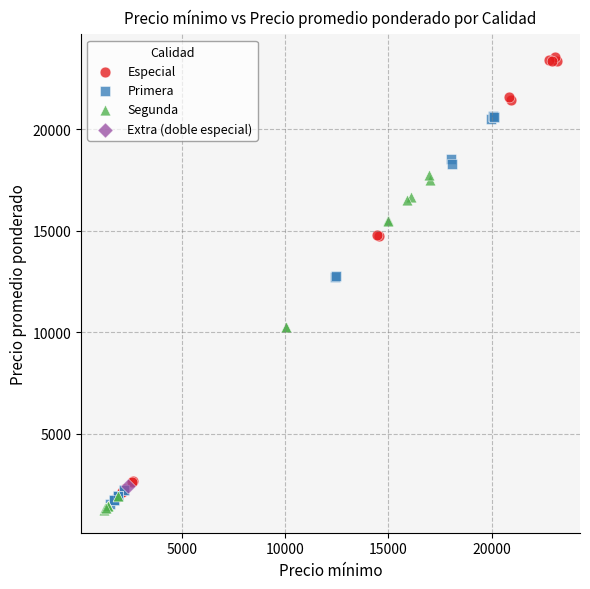

What are all the series names shown in the legend?

Especial, Primera, Segunda, Extra (doble especial)